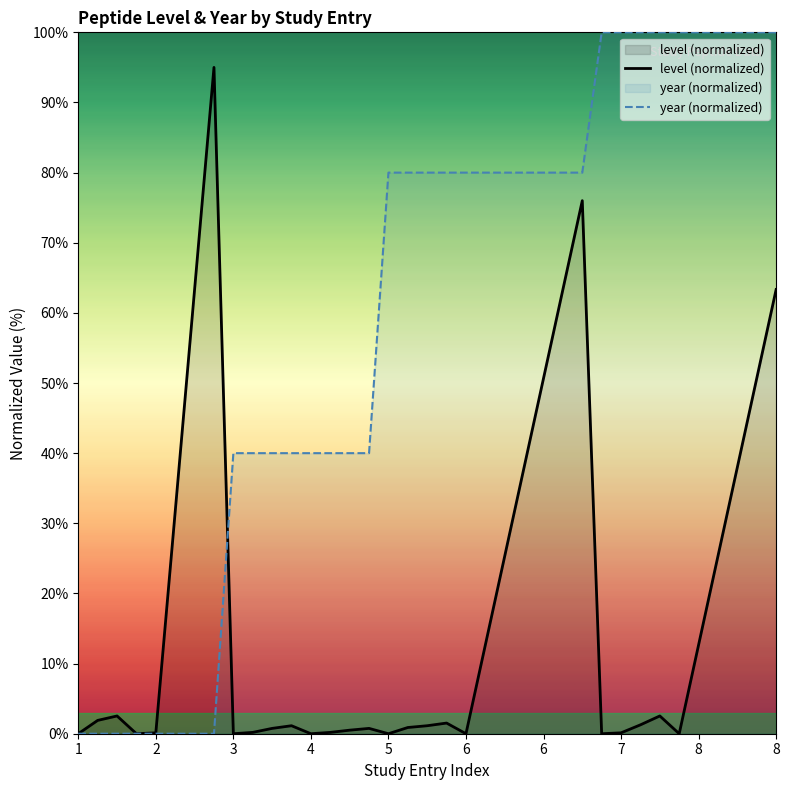

How many lines are shown in the chart?

2